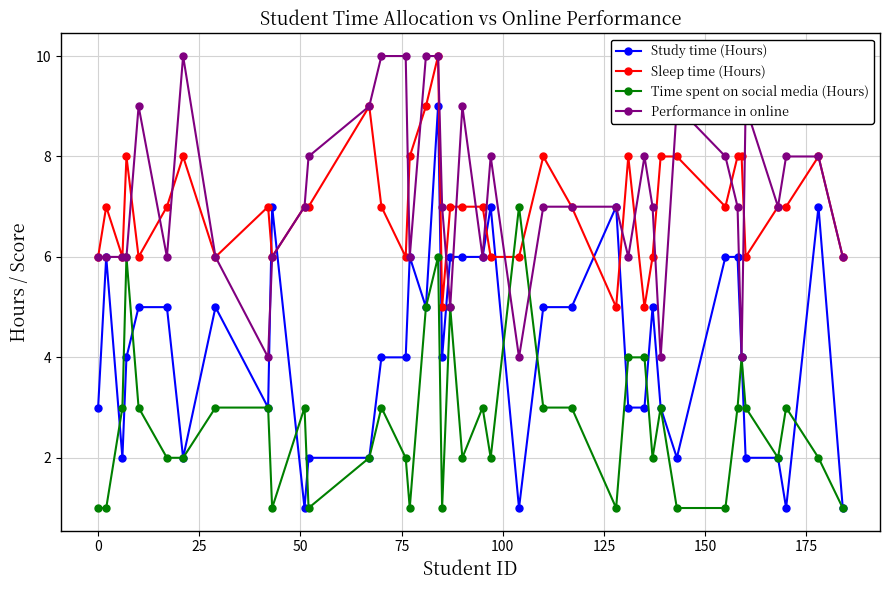

What is the value of the Sleep time (Hours) point at the 30th from the left?

6